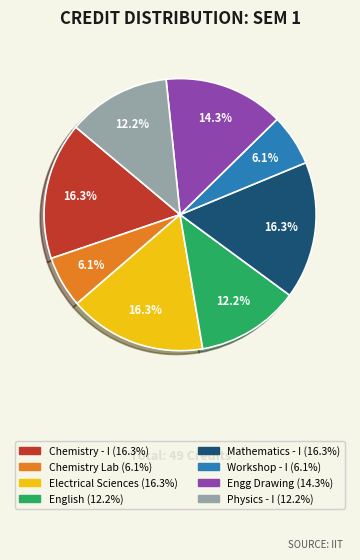

Does any single category account for the majority?

No